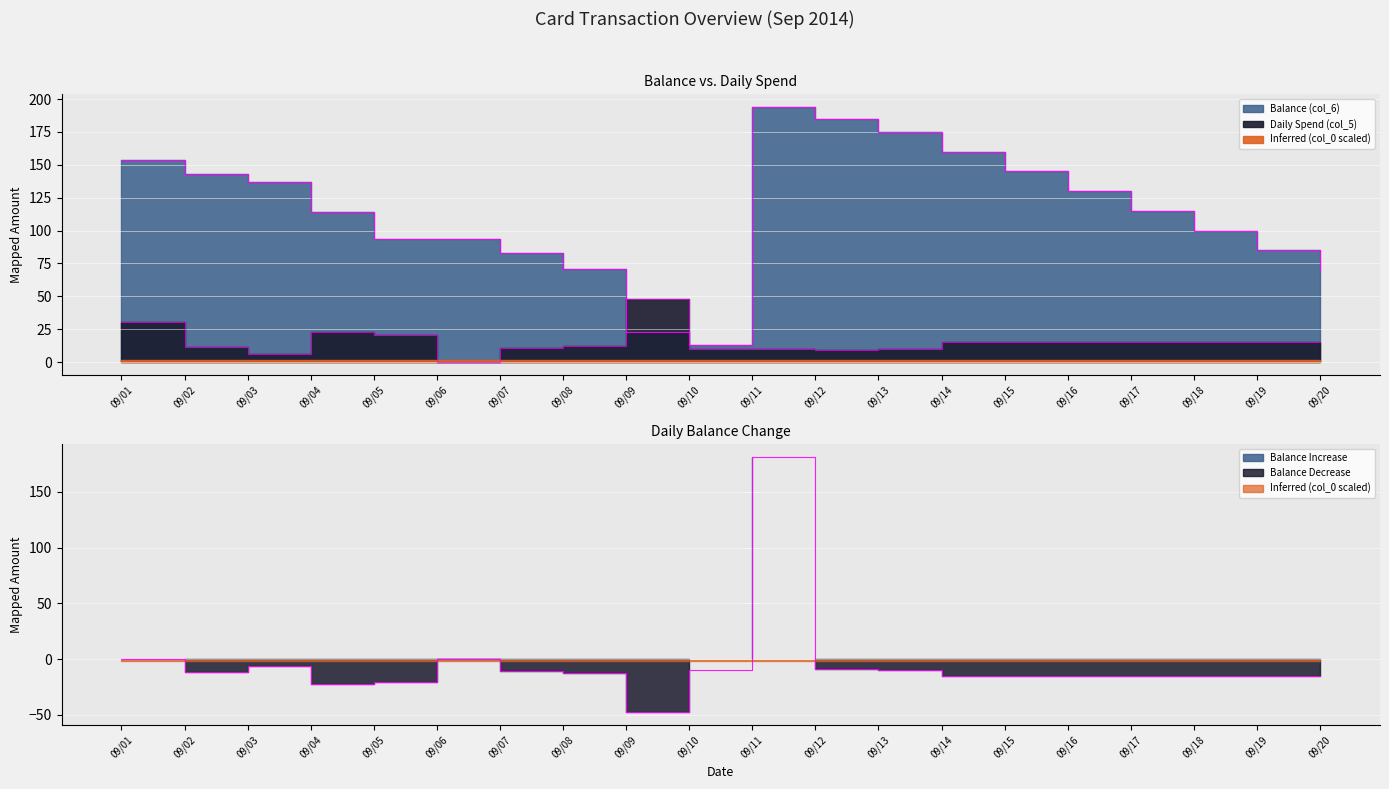

Which category has the highest value across all series?

09/11